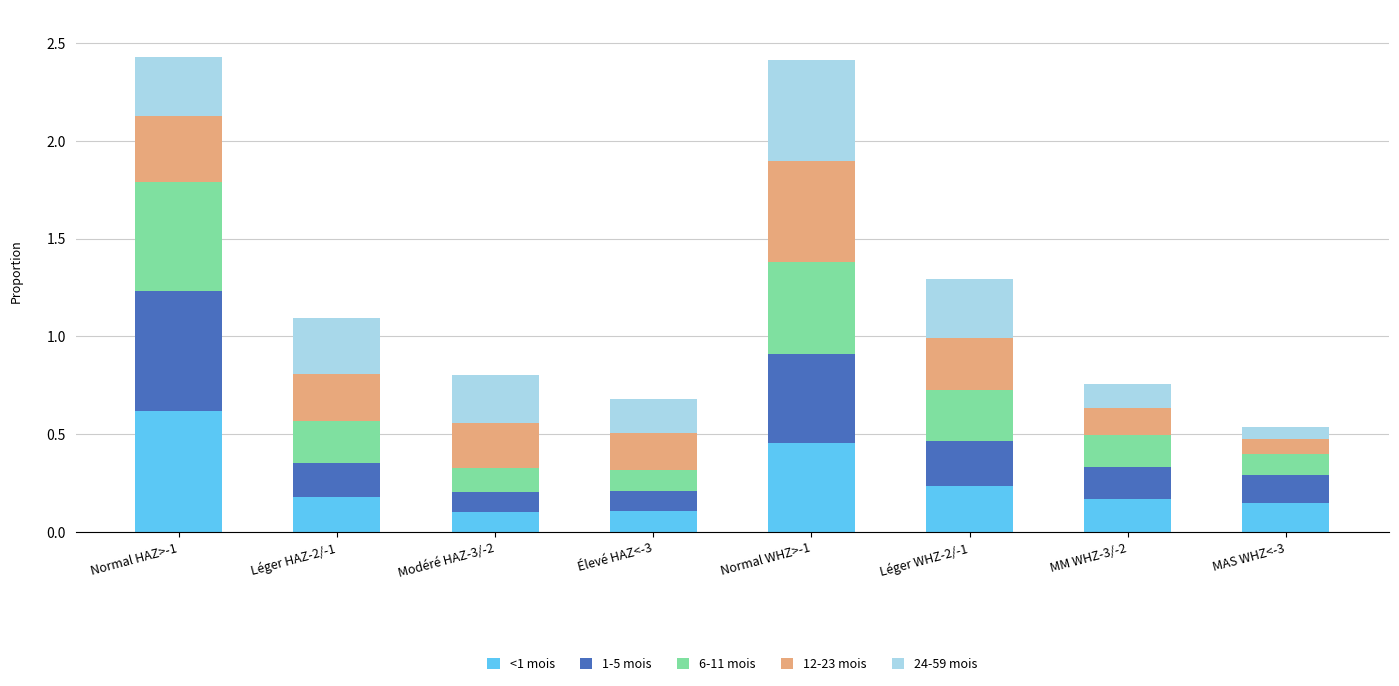

What is the total value across all series at Élevé HAZ<-3?

0.7